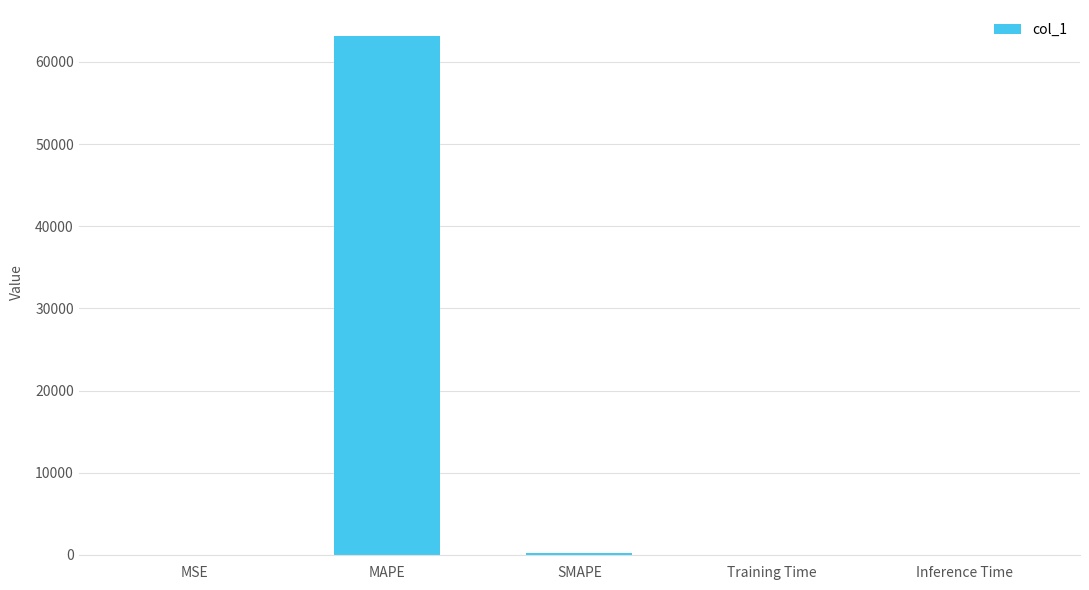

What is the sum of all values?

63362.4